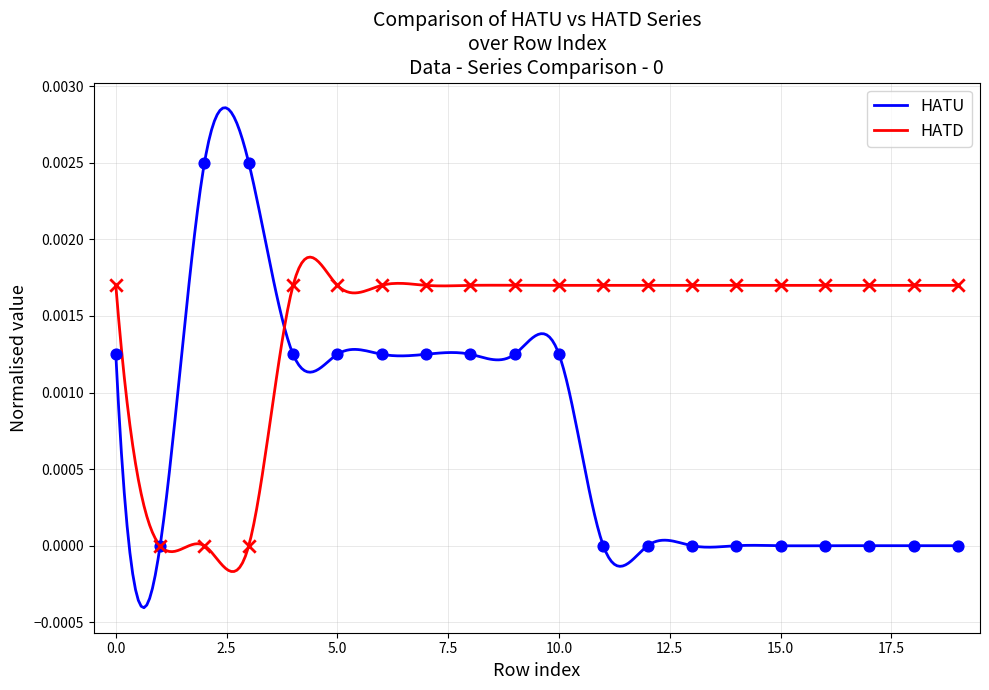

Which series has the largest total across all categories?

HATD